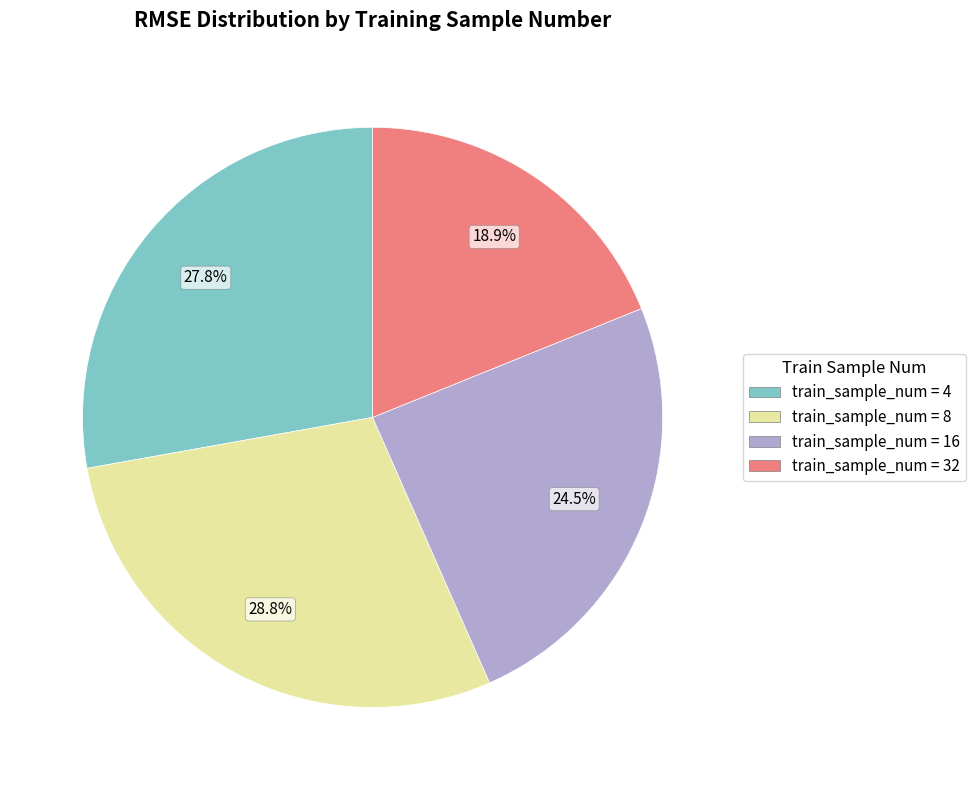

Is there any slice that represents more than half of the pie?

No